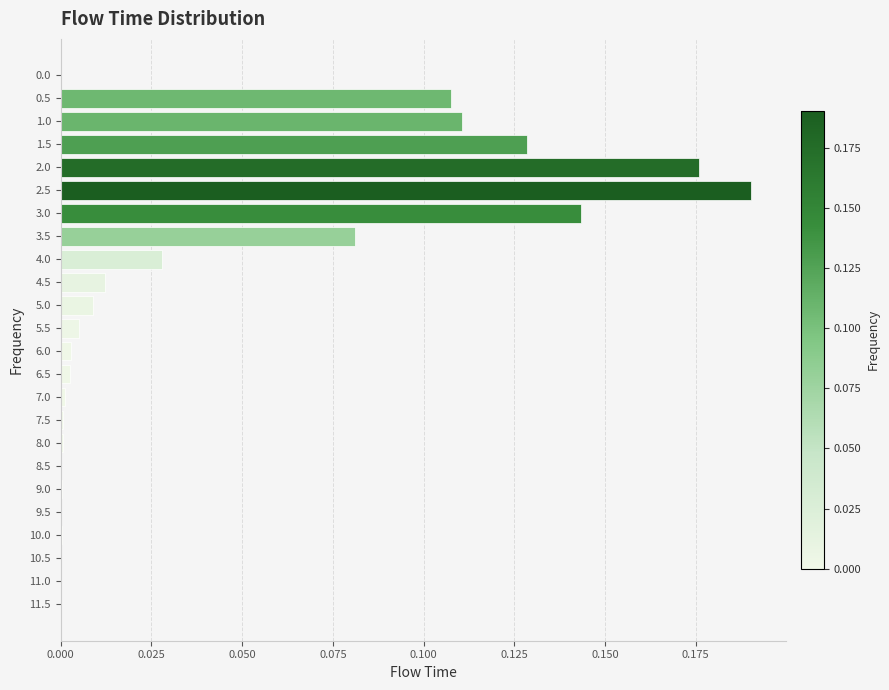

Which label corresponds to the largest value in the chart?

2.5